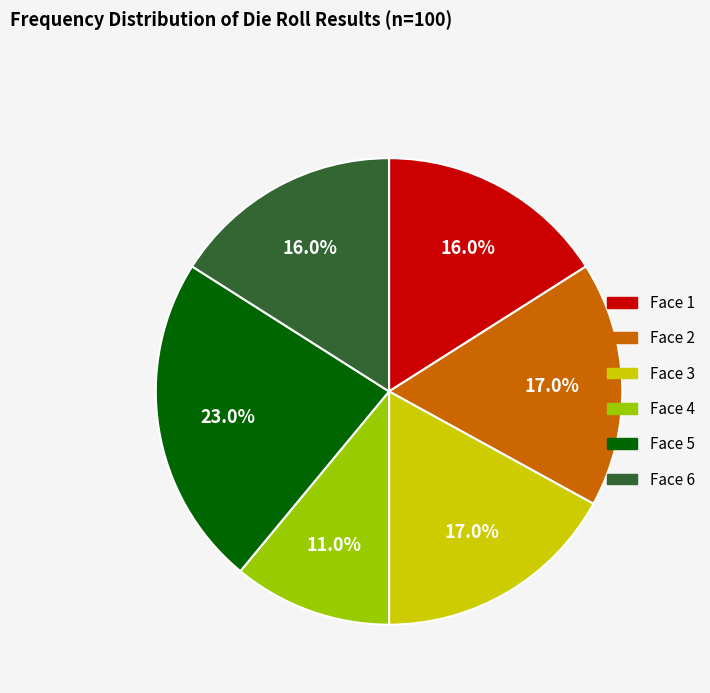

Is there any slice that represents more than half of the pie?

No